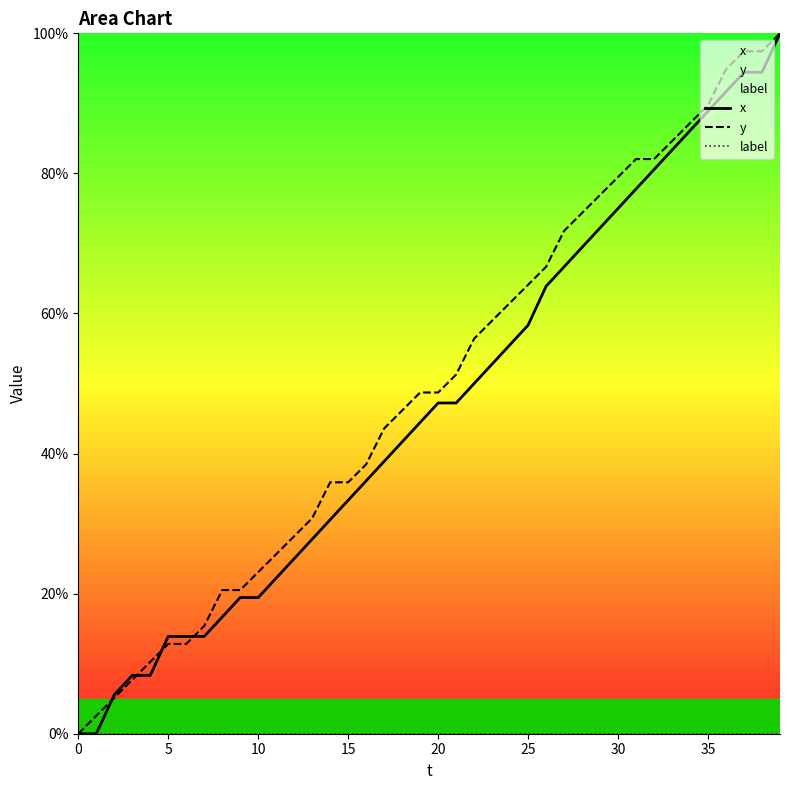

Which series has the largest range (max minus min)?

x